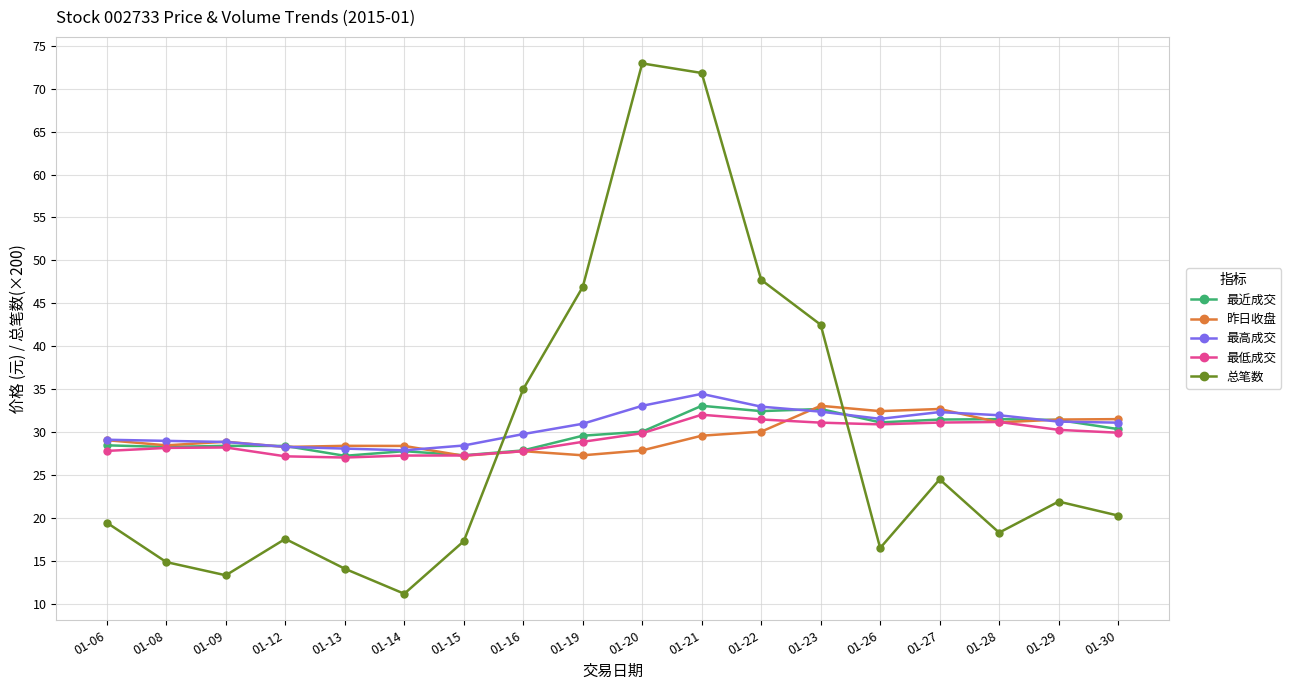

Count the number of categories in the chart.

18